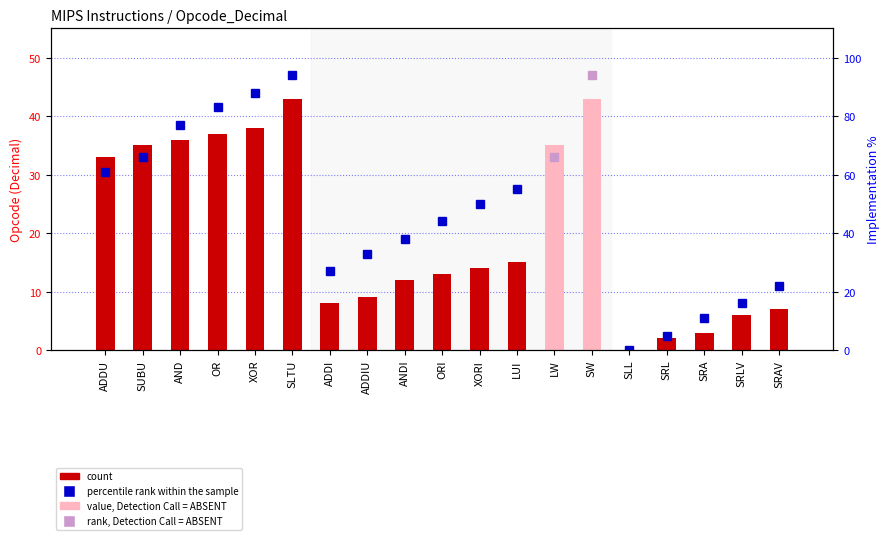

Which label corresponds to the largest value in the chart?

SLTU